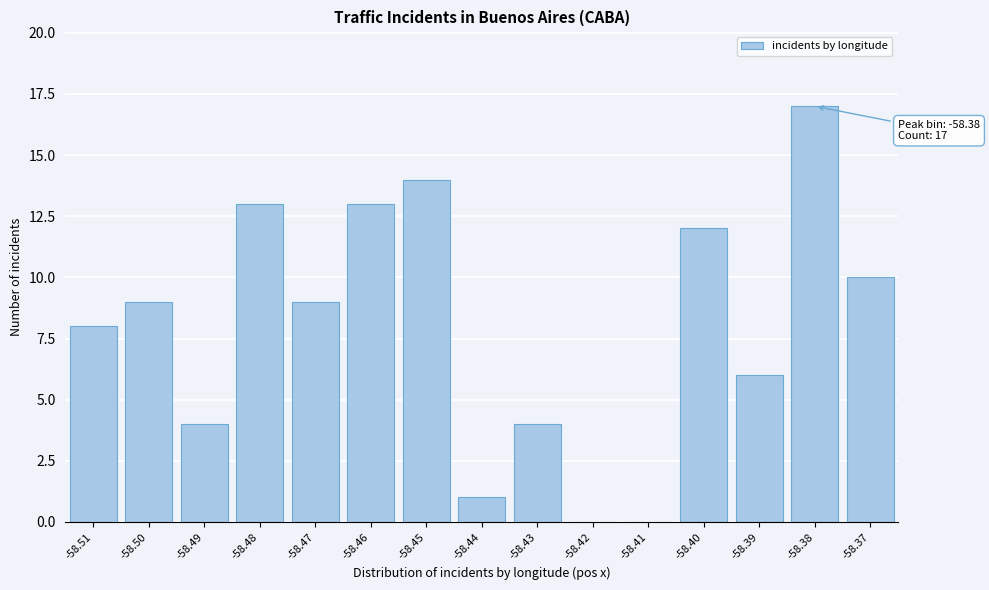

Reading right to left, list all the values displayed in this chart.

-58.37=10	-58.38=17	-58.39=6	-58.40=12	-58.41=0	-58.42=0	-58.43=4	-58.44=1	-58.45=14	-58.46=13	-58.47=9	-58.48=13	-58.49=4	-58.50=9	-58.51=8